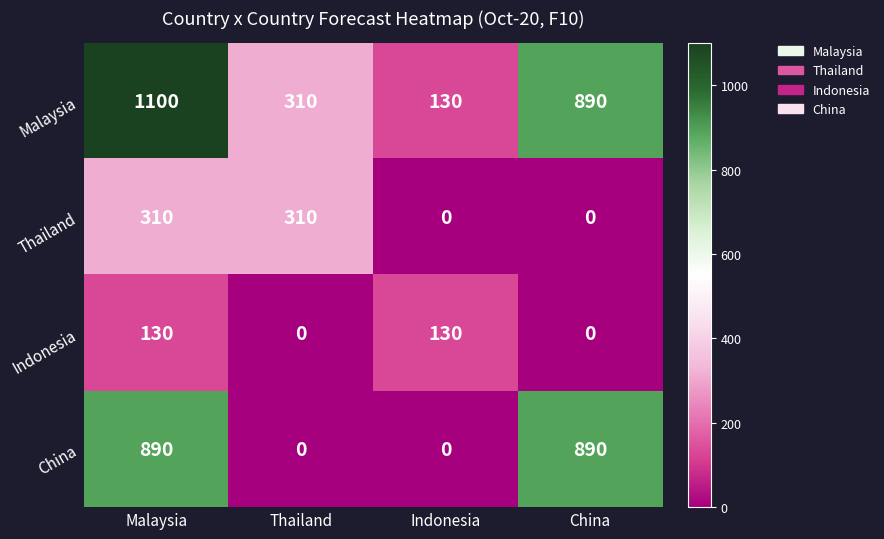

What is the average value of the China series?

445